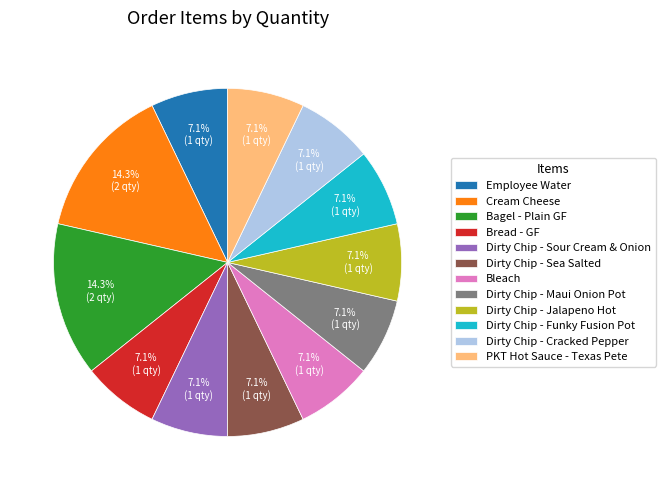

Combined, do Cream Cheese and Dirty Chip - Jalapeno Hot account for over 50%?

No